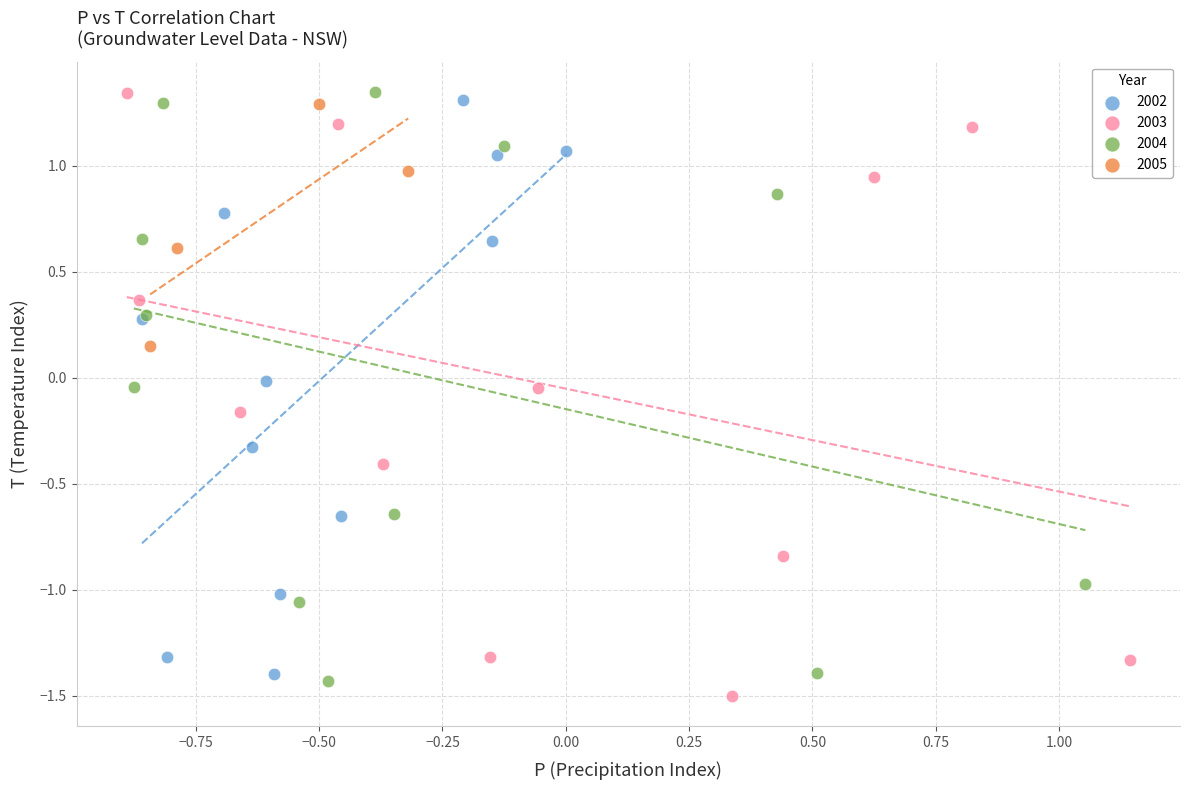

What are all the series names shown in the legend?

2002, 2003, 2004, 2005